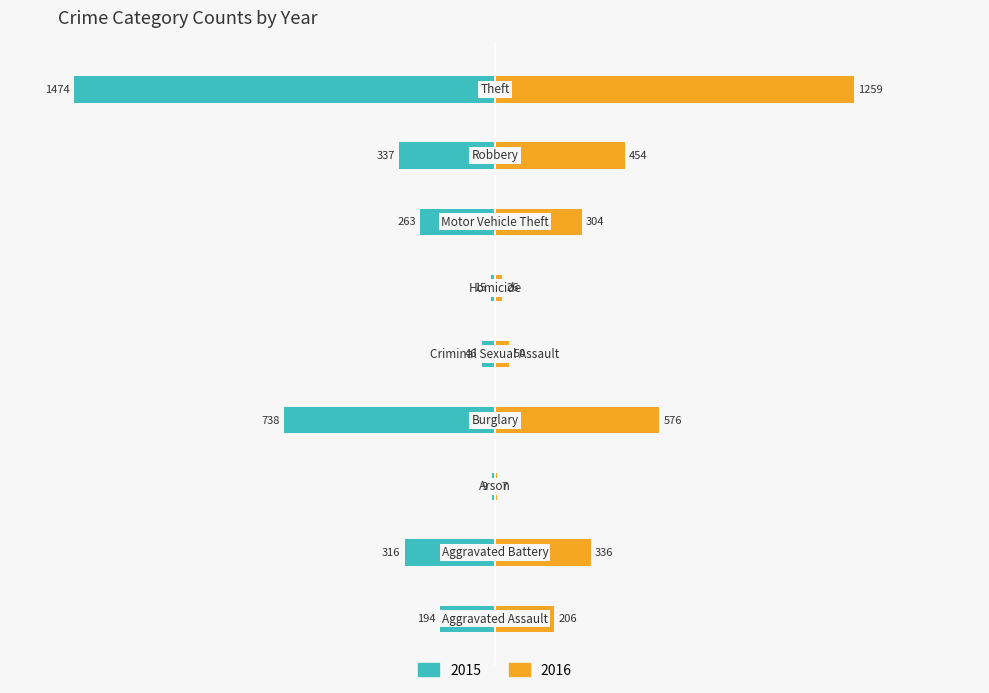

What is the label of the 7th bar from the right?

Arson